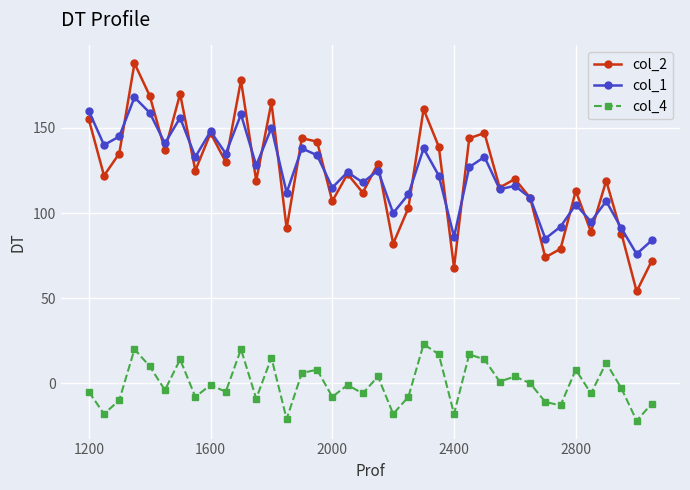

What is the value of the col_4 point at the 33rd from the left?

8